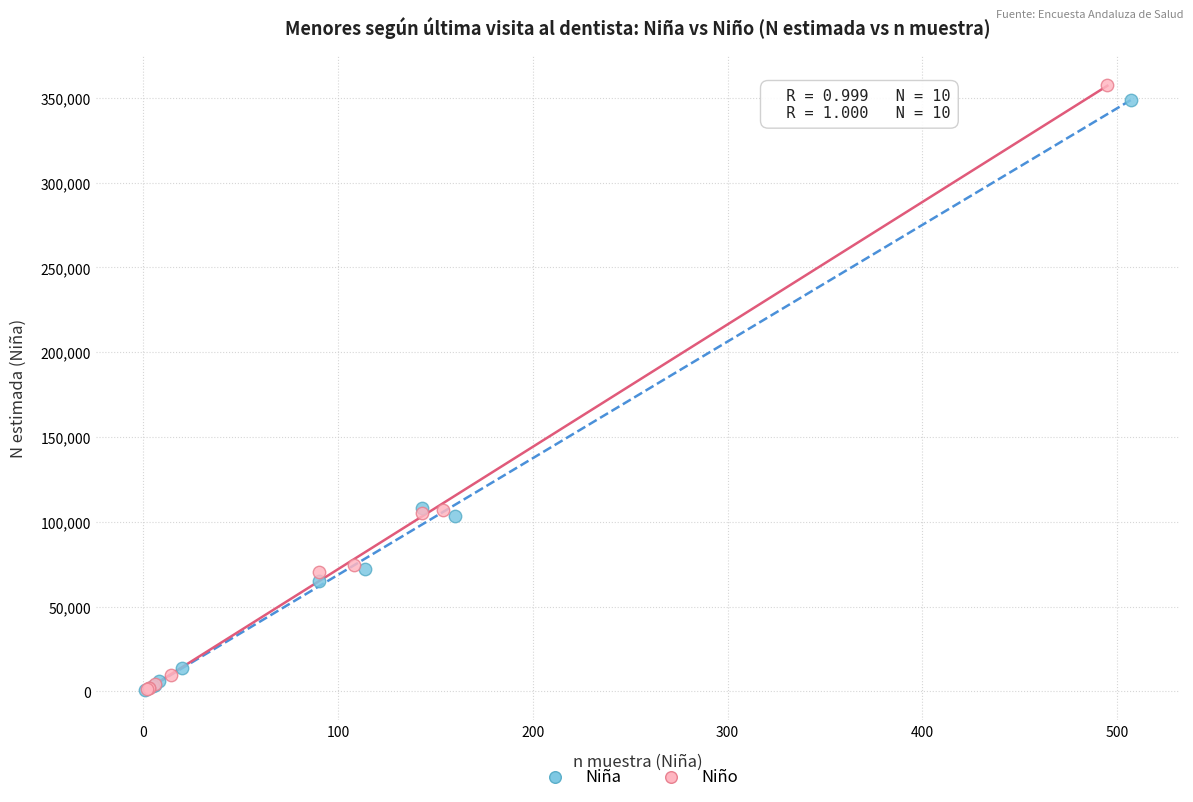

Which series reaches the maximum Y coordinate?

Niño